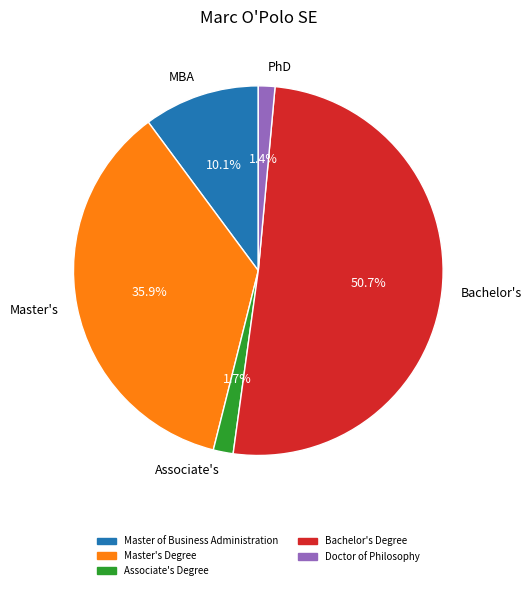

Which has a higher value, PhD or Master's?

Master's